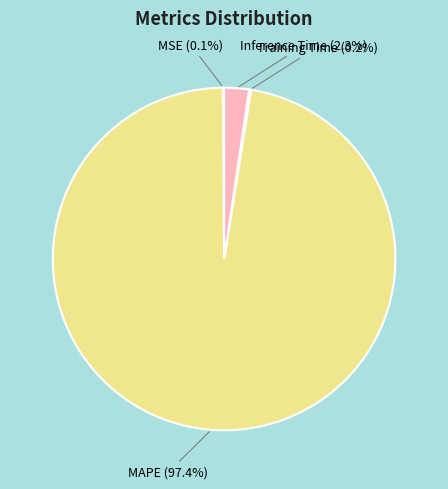

Is there a majority slice in this chart?

Yes